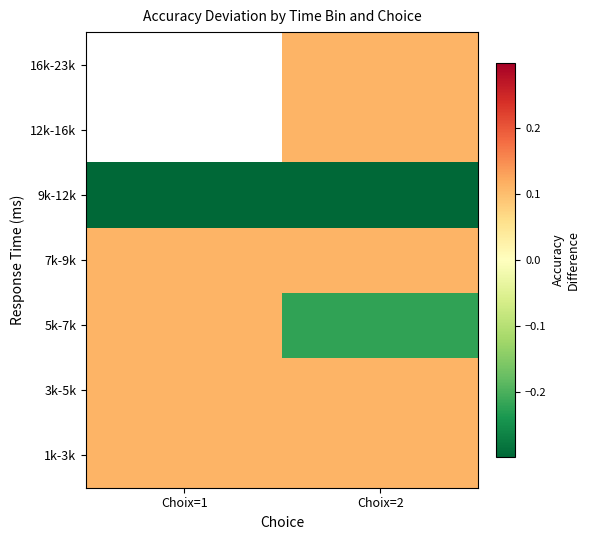

Is the value of 5k-7k at Choix=1 greater than the value of 16k-23k at Choix=1?

No